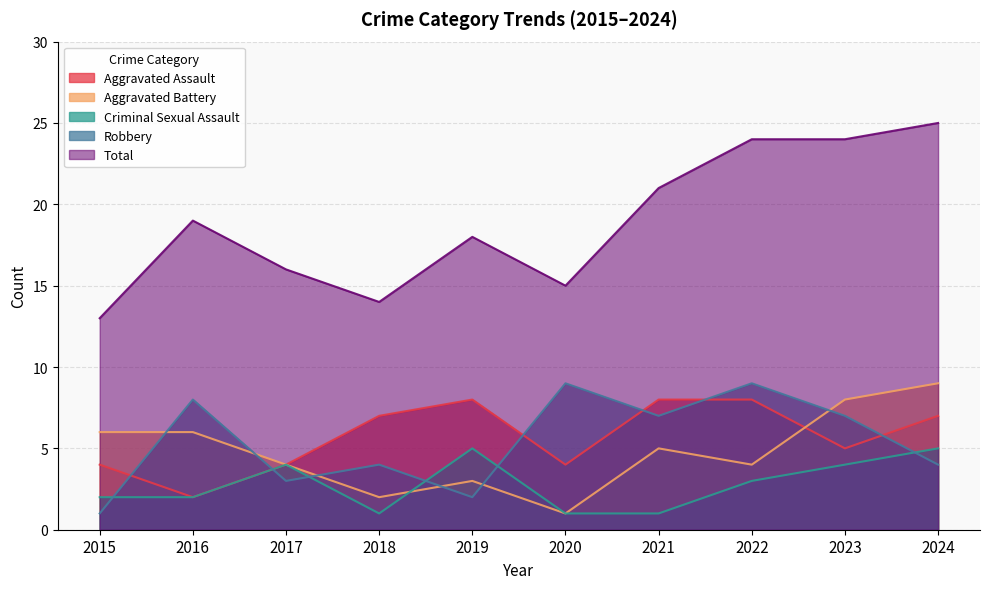

True or false: Total has a value of 15 at 2023.

False